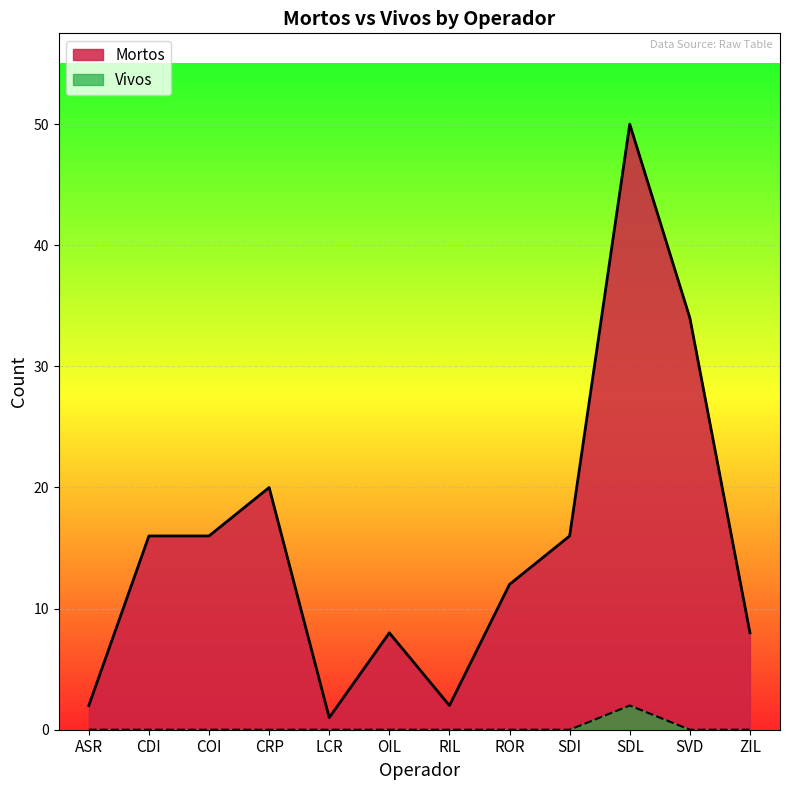

True or false: Mortos has more than 1 points higher than both neighbors.

True